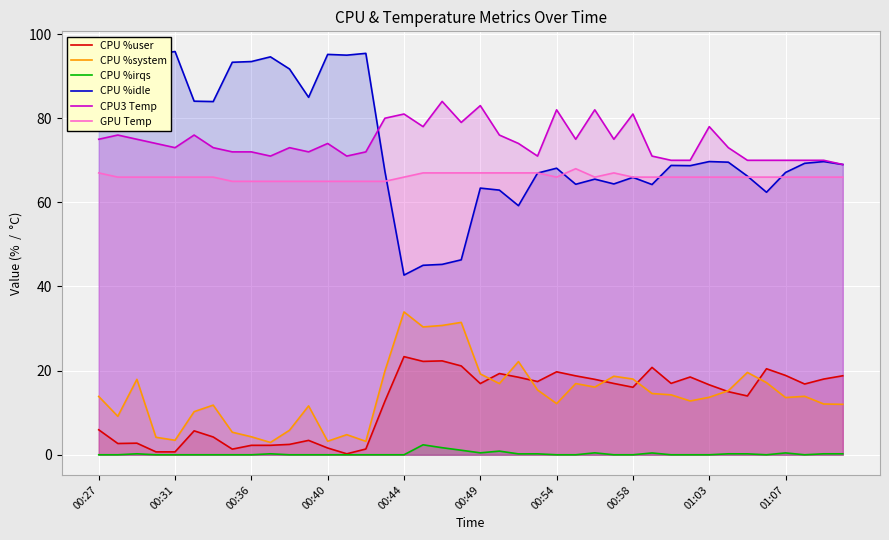

True or false: GPU Temp and CPU %system cross at least once.

False